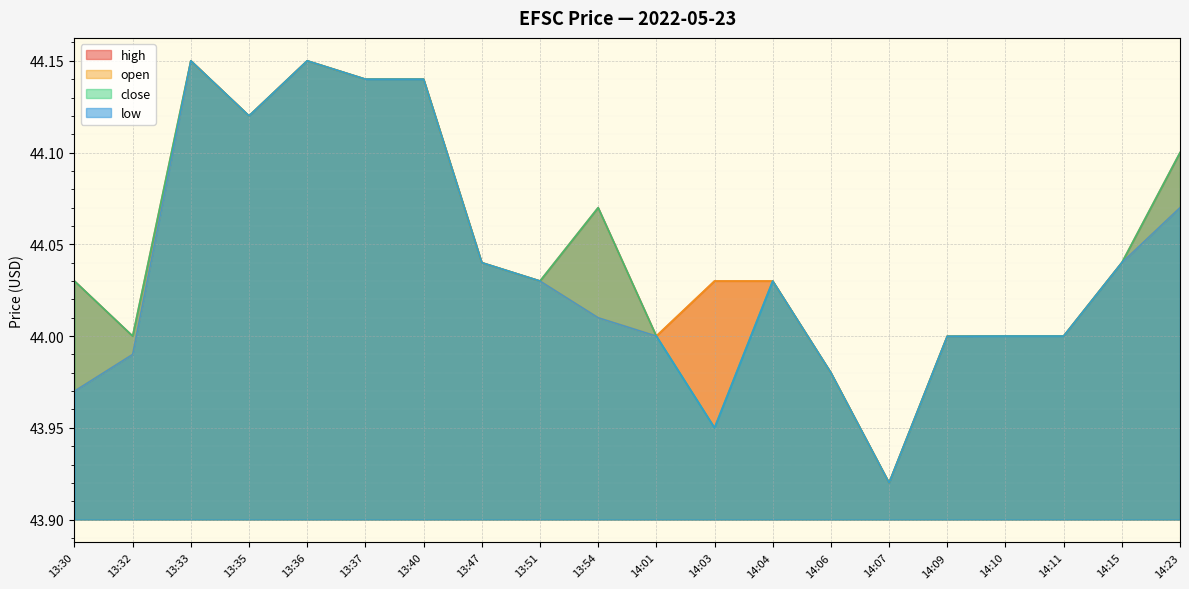

What are all the series names shown in the legend?

high, open, close, low